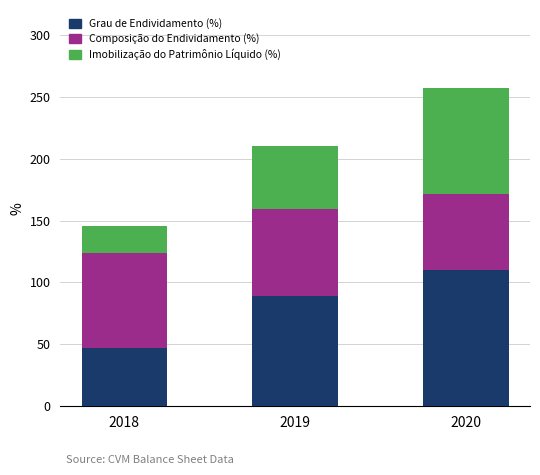

List the labels in order of Grau de Endividamento (%) value, smallest first.

2018, 2019, 2020